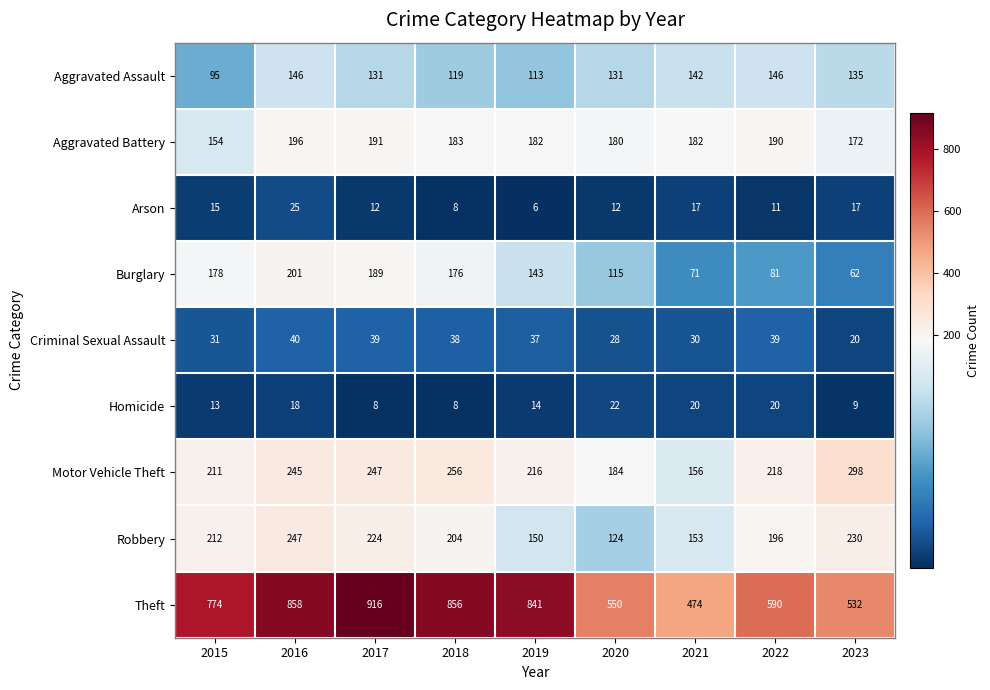

At how many categories does at least one series exceed 402?

9